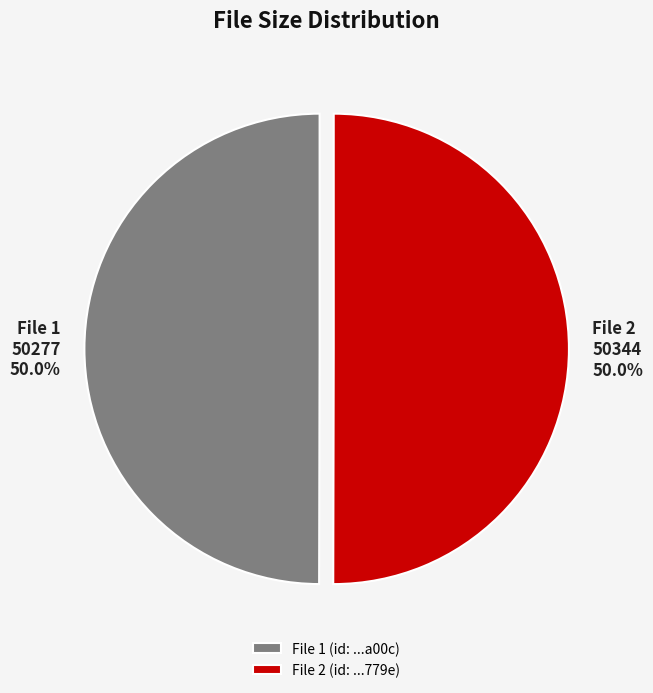

What percentage is NOT represented by File 2 50344?

50.0%